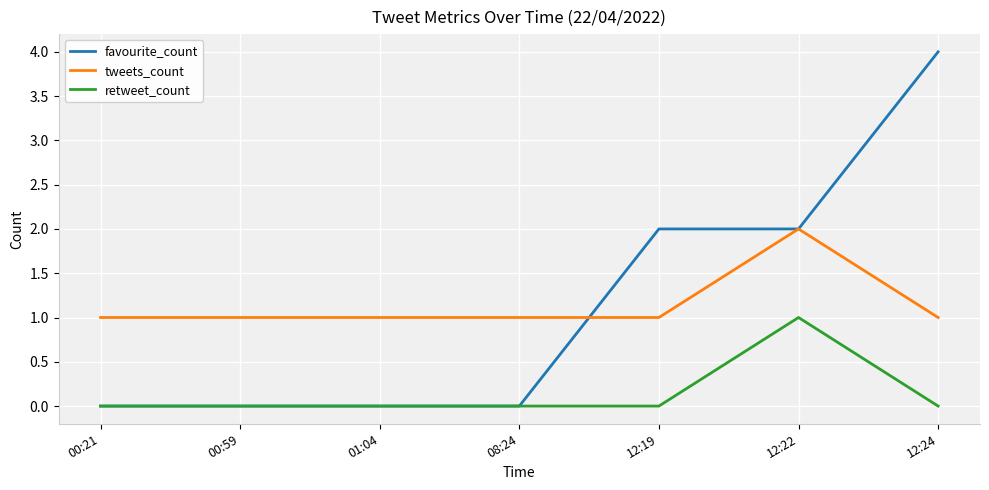

List the series in order of their peak value, lowest first.

retweet_count, tweets_count, favourite_count